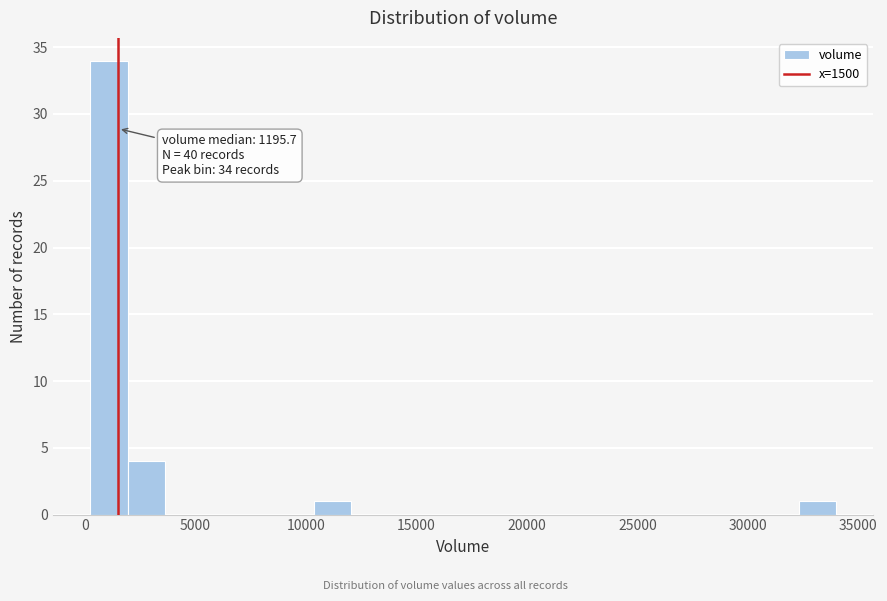

Around what value on the x-axis is the tallest bar? Give the approximate position of its centre, as read against the axis.

1000